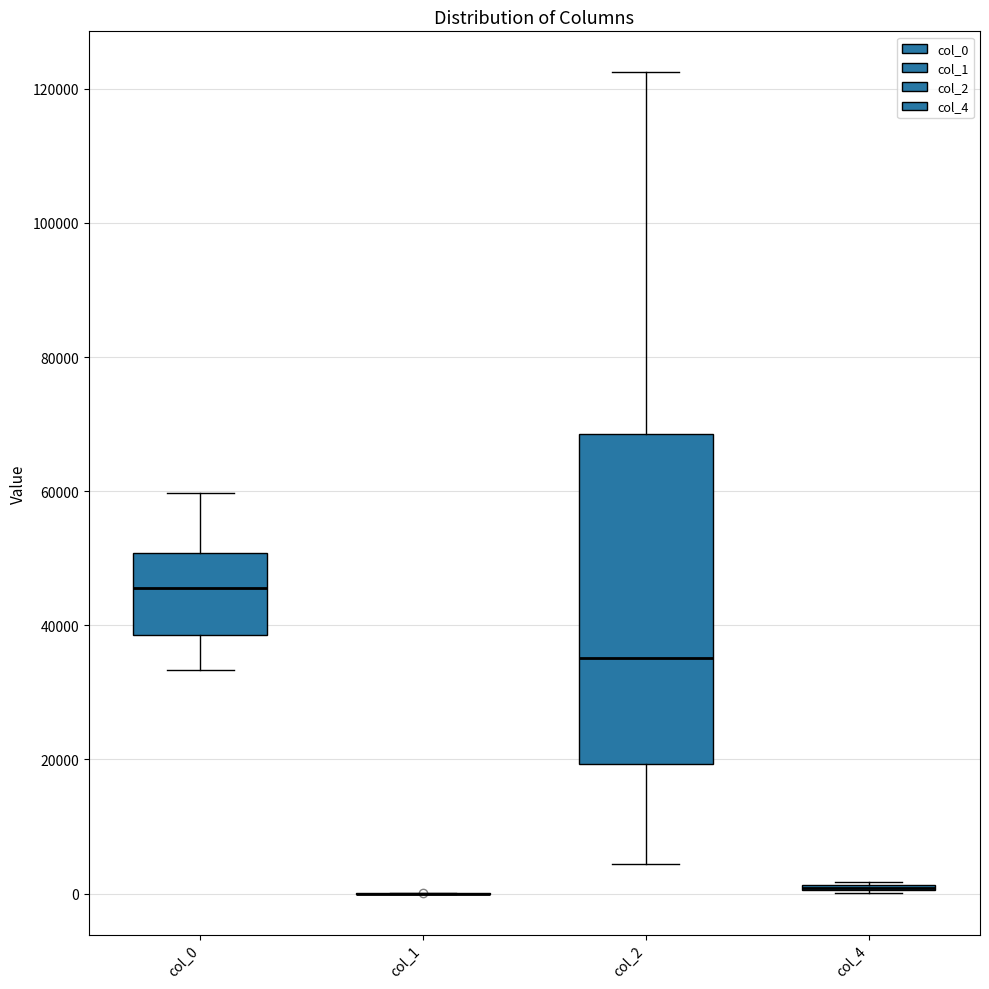

Reading left to right, read every box against the y-axis: the position of its median line, the range the box covers, and the ends of its whiskers. The values are not printed on the chart, so give them approximately, as read against the axis.

col_0: median 46000, box 38000 to 50000, whiskers 34000 to 60000
col_1: box collapsed to a line at 0, whiskers 0 to 0
col_2: median 36000, box 20000 to 68000, whiskers 4000 to 122000
col_4: box collapsed to a line at 0, whiskers 0 to 2000